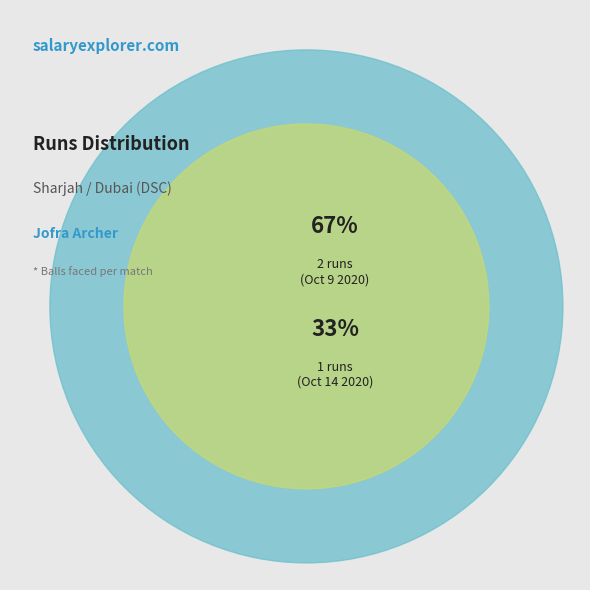

What is the majority slice?

Oct 9 2020